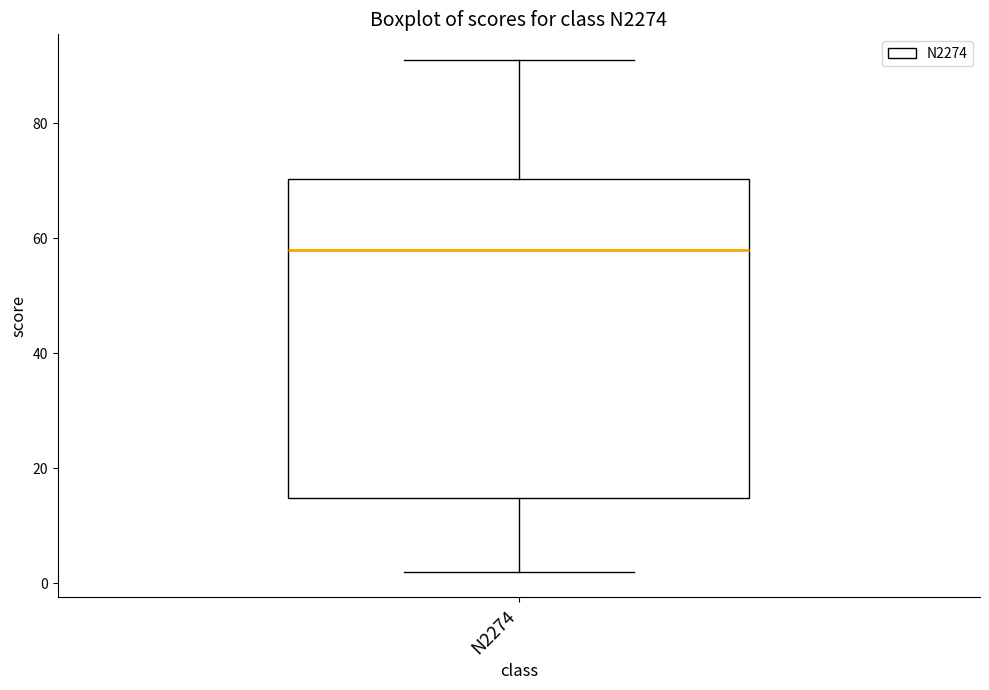

Transcribe this box plot: give where the median line is, the range the box spans, and where the two whiskers end, as read against the y-axis. The values are not printed on the chart, so give them approximately, as read against the axis.

median 58, box 14 to 70, whiskers 2 to 92